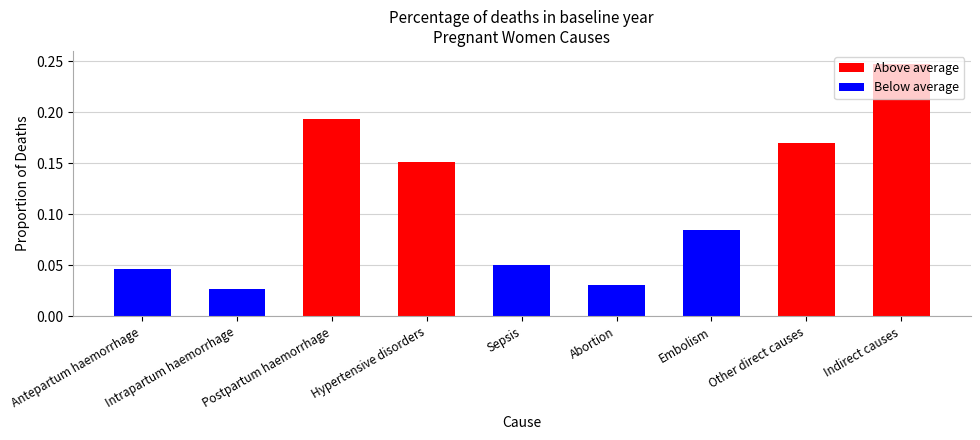

How many data points does each series have?

9